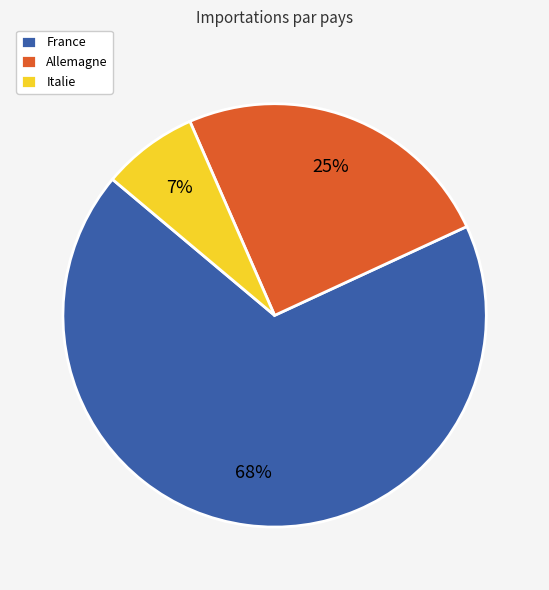

Do Italie and Allemagne together represent more than half of the pie?

No